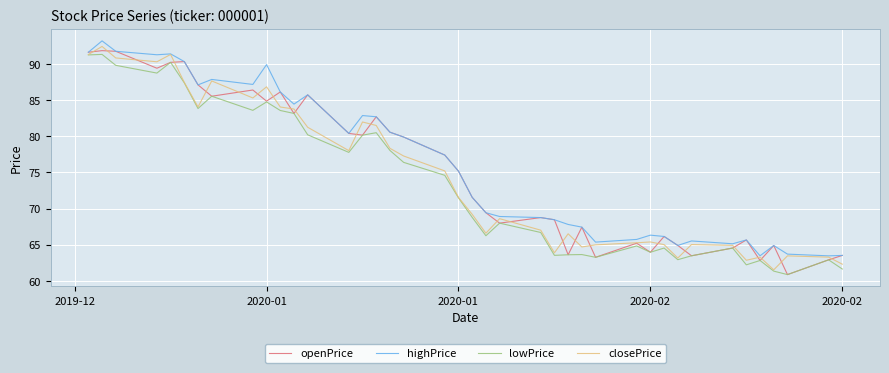

What is the difference between the second highest and second lowest values in the closePrice series?

29.0